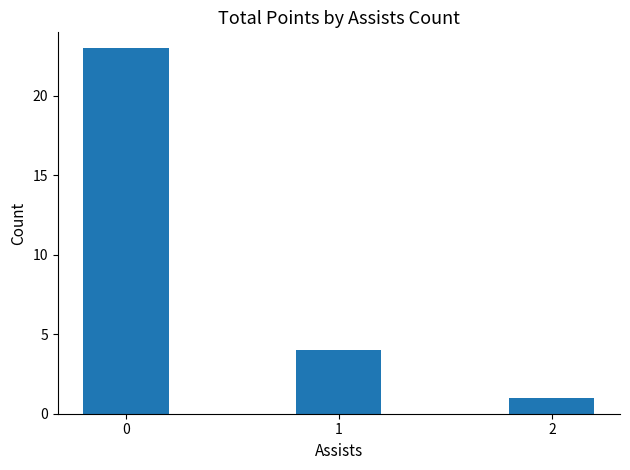

How many data points does each series have?

3